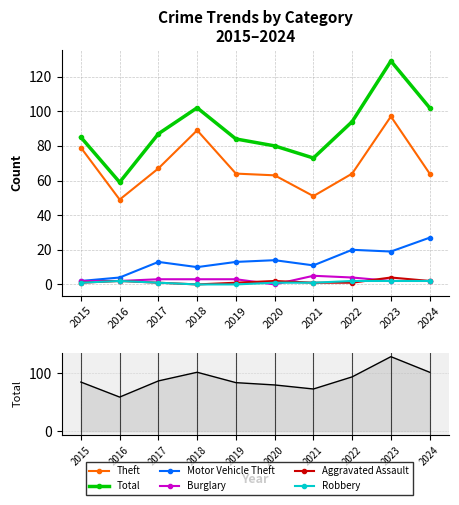

Reading left to right, transcribe all the data shown in this chart.

Theft: 79	49	67	89	64	63	51	64	97	64
Total: 85	59	87	102	84	80	73	94	129	102
Motor Vehicle Theft: 2	4	13	10	13	14	11	20	19	27
Burglary: 2	2	3	3	3	0	5	4	2	2
Aggravated Assault: 1	2	1	0	1	2	1	1	4	2
Robbery: 1	2	1	0	0	1	1	2	2	2